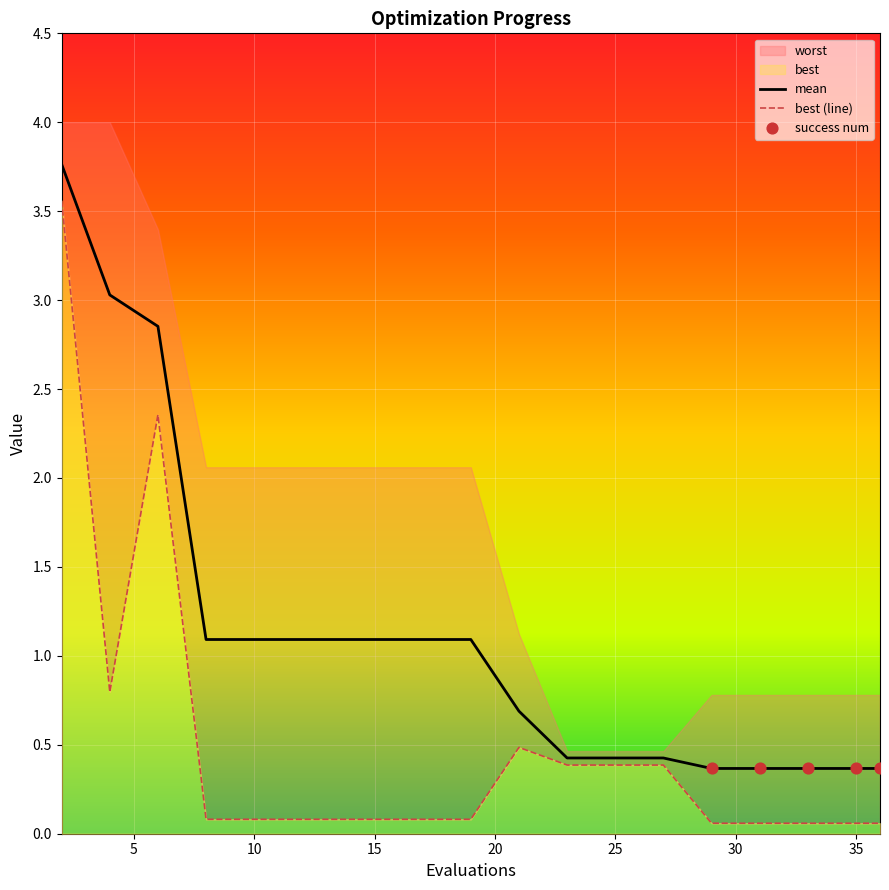

At which category is the sum across all series the highest?

2